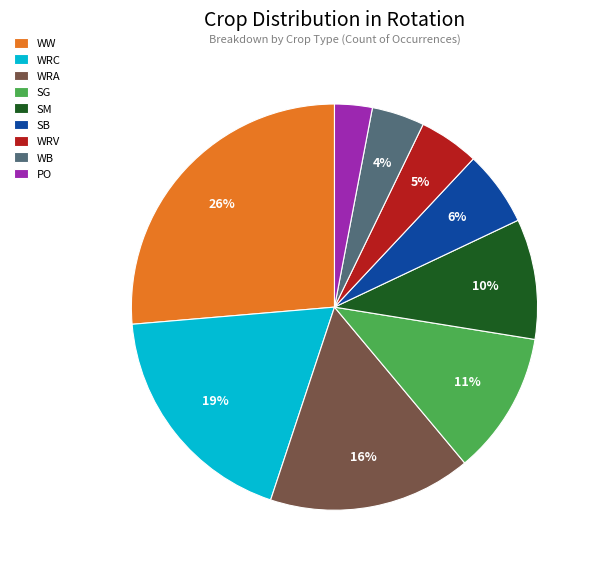

To the nearest percent, what is the average slice percentage?

11%